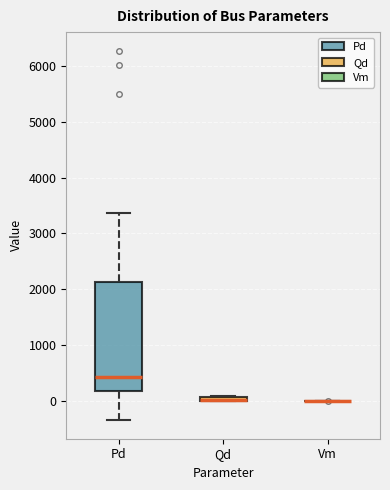

Where does the lower whisker of the box for Pd end on the y-axis? The values are not printed on the chart, so give them approximately, as read against the axis.

-300